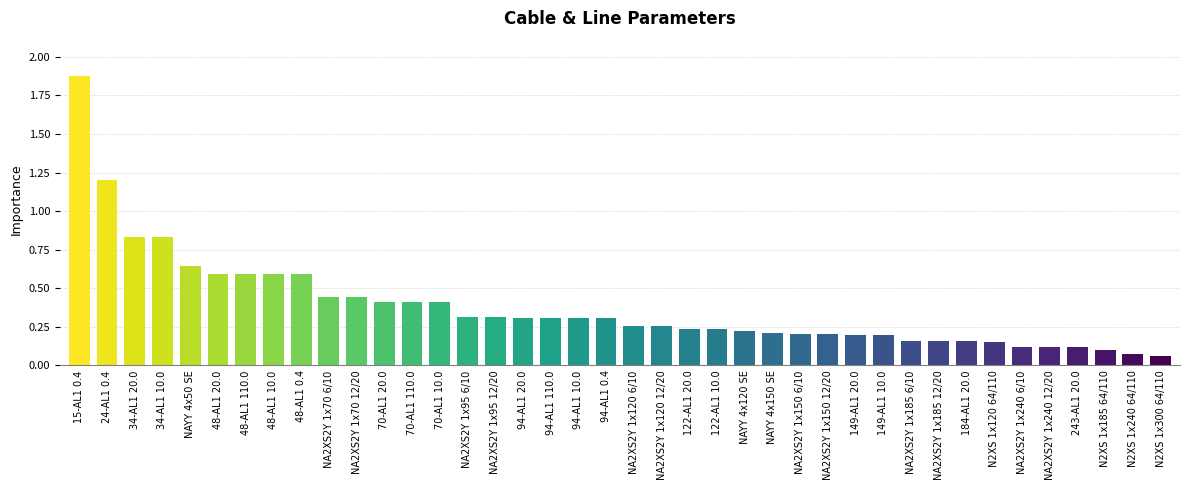

Are the bars horizontal?

No